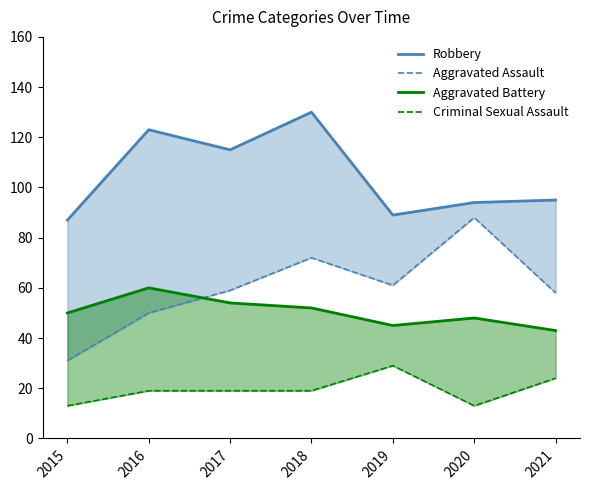

What are all the series names shown in the legend?

Robbery, Aggravated Assault, Aggravated Battery, Criminal Sexual Assault